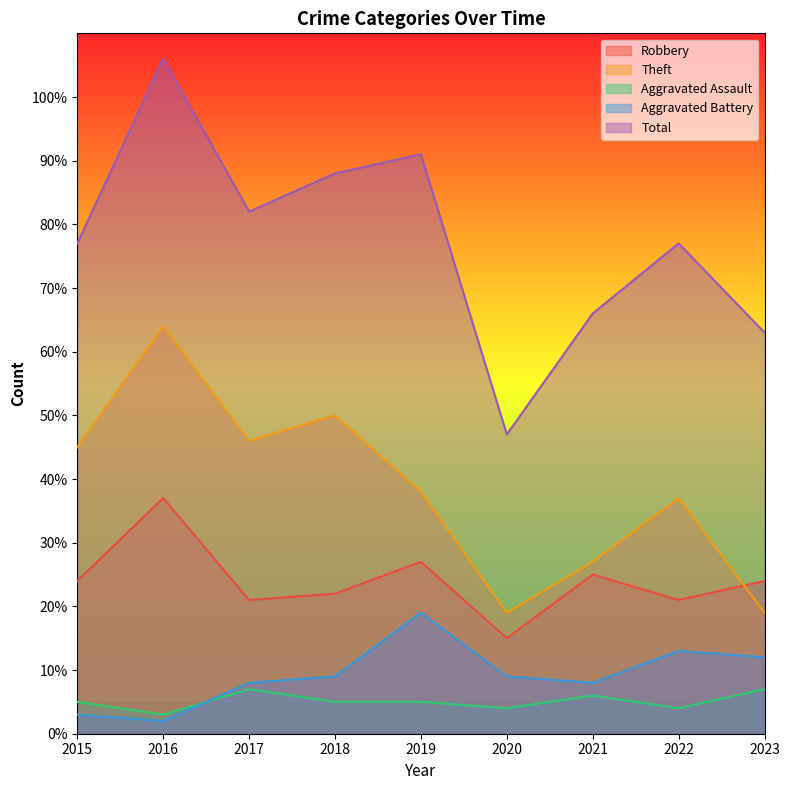

Reading left to right, what are all the values shown in this chart?

Robbery: 2015=24	2016=37	2017=21	2018=22	2019=27	2020=15	2021=25	2022=21	2023=24
Theft: 2015=45	2016=64	2017=46	2018=50	2019=38	2020=19	2021=27	2022=37	2023=19
Aggravated Assault: 2015=5	2016=3	2017=7	2018=5	2019=5	2020=4	2021=6	2022=4	2023=7
Aggravated Battery: 2015=3	2016=2	2017=8	2018=9	2019=19	2020=9	2021=8	2022=13	2023=12
Total: 2015=77	2016=106	2017=82	2018=88	2019=91	2020=47	2021=66	2022=77	2023=63